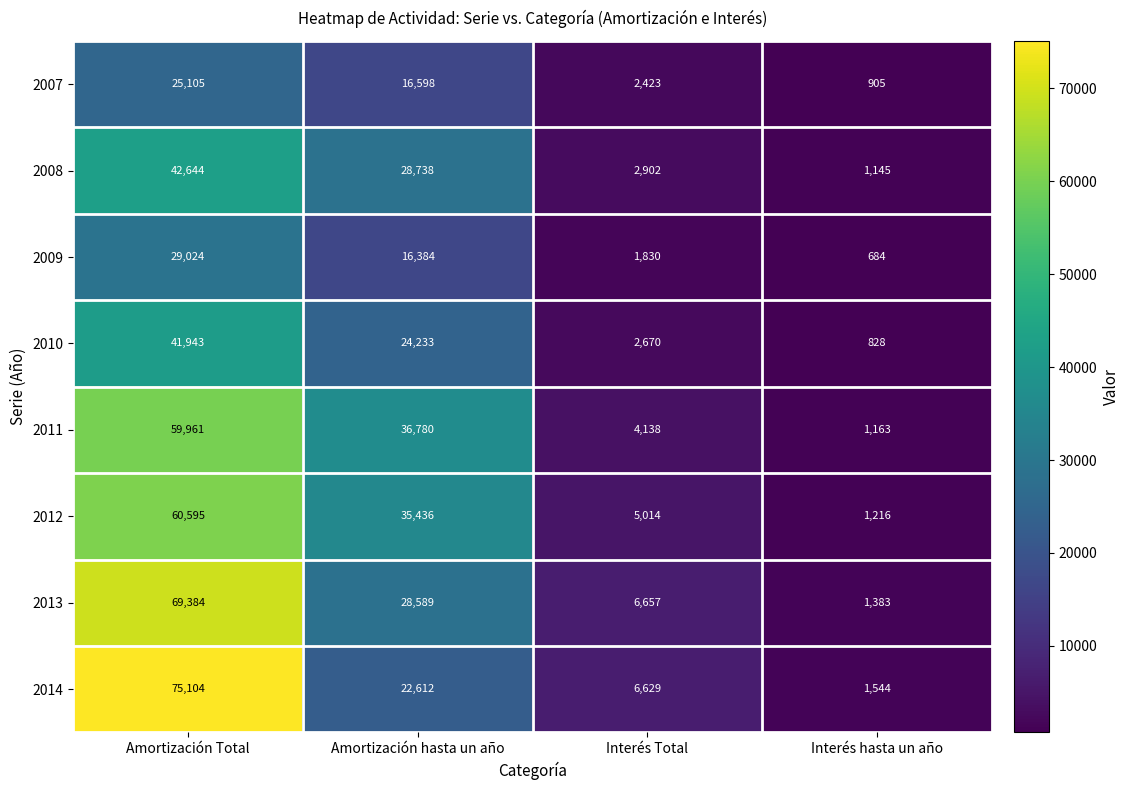

How many values in the 2014 series are below 22612?

2